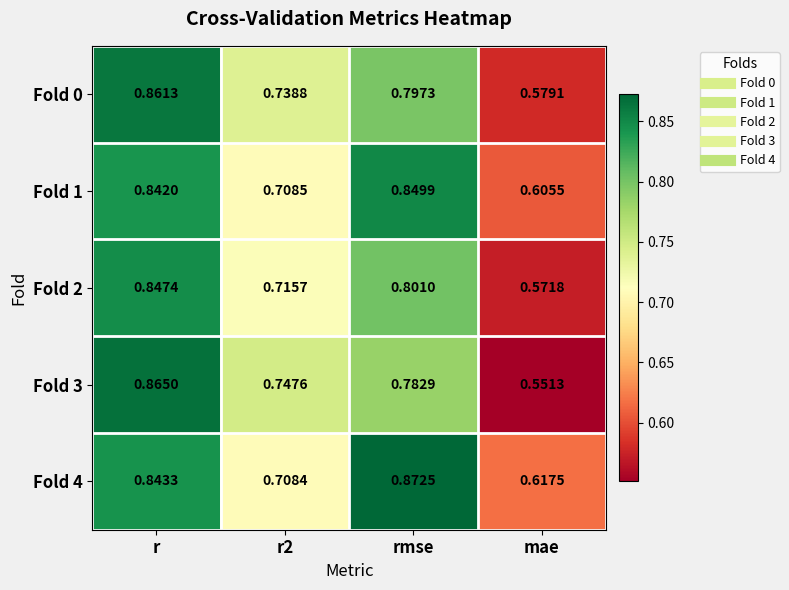

Is the value of Fold 1 at mae greater than the value of Fold 0 at r?

No